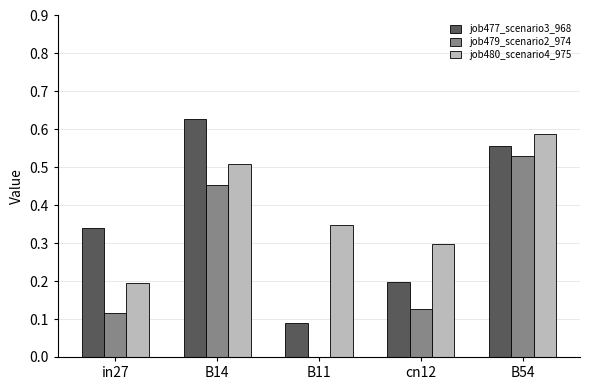

Is the value of job480_scenario4_975 at in27 greater than the value of job479_scenario2_974 at B11?

Yes